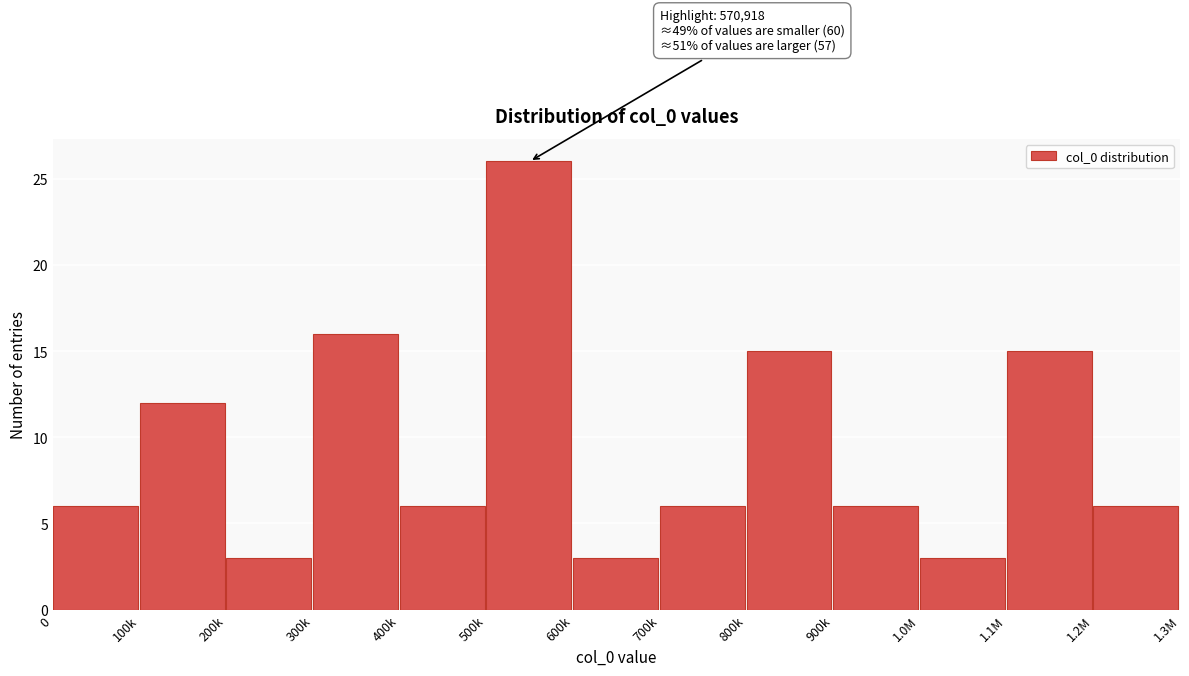

Reading left to right, list all the values displayed in this chart.

0=6	100k=12	200k=3	300k=16	400k=6	500k=26	600k=3	700k=6	800k=15	900k=6	1.0M=3	1.1M=15	1.2M=6